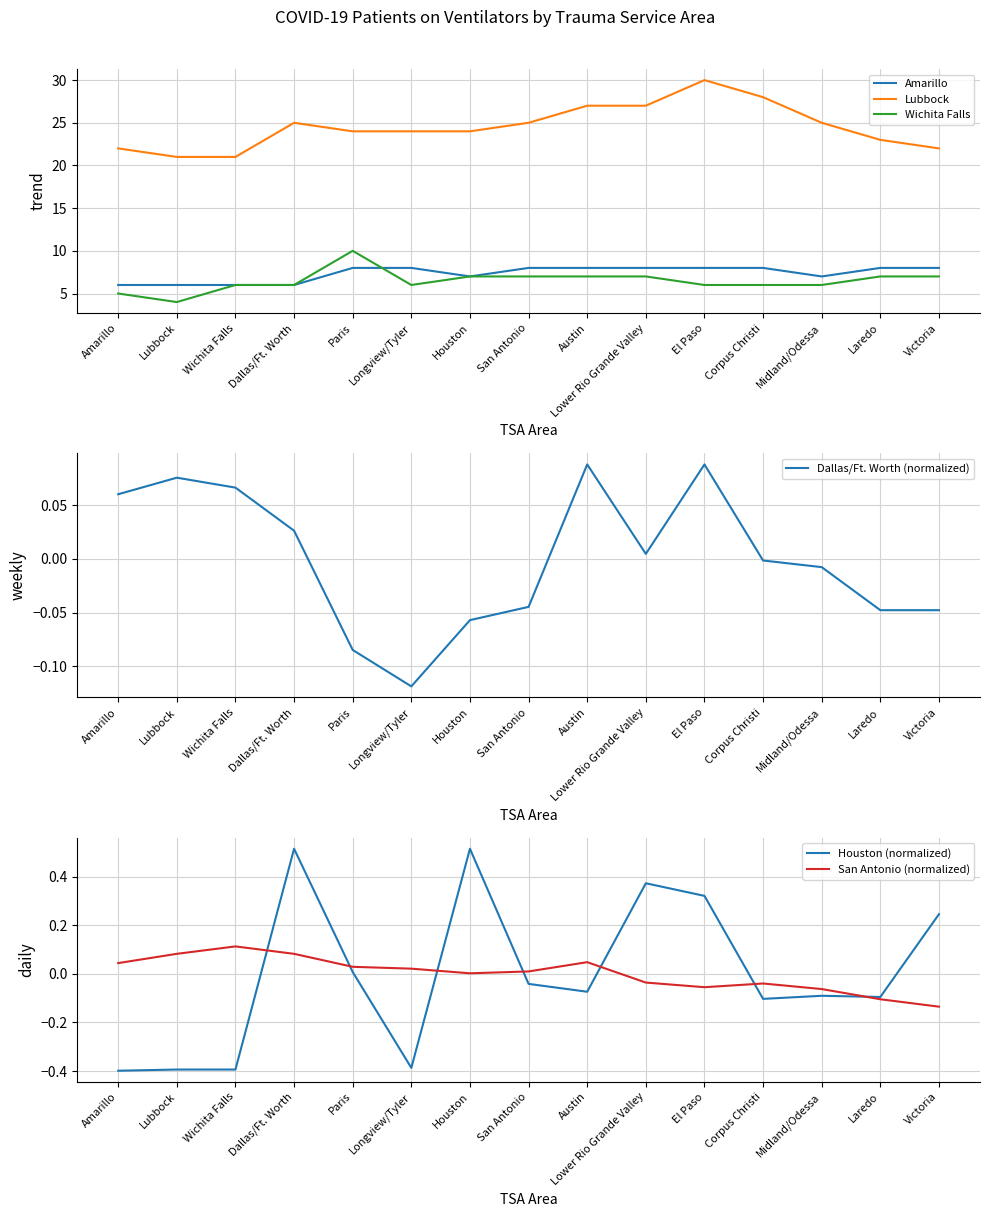

What is the sum of all Wichita Falls values?

97.0